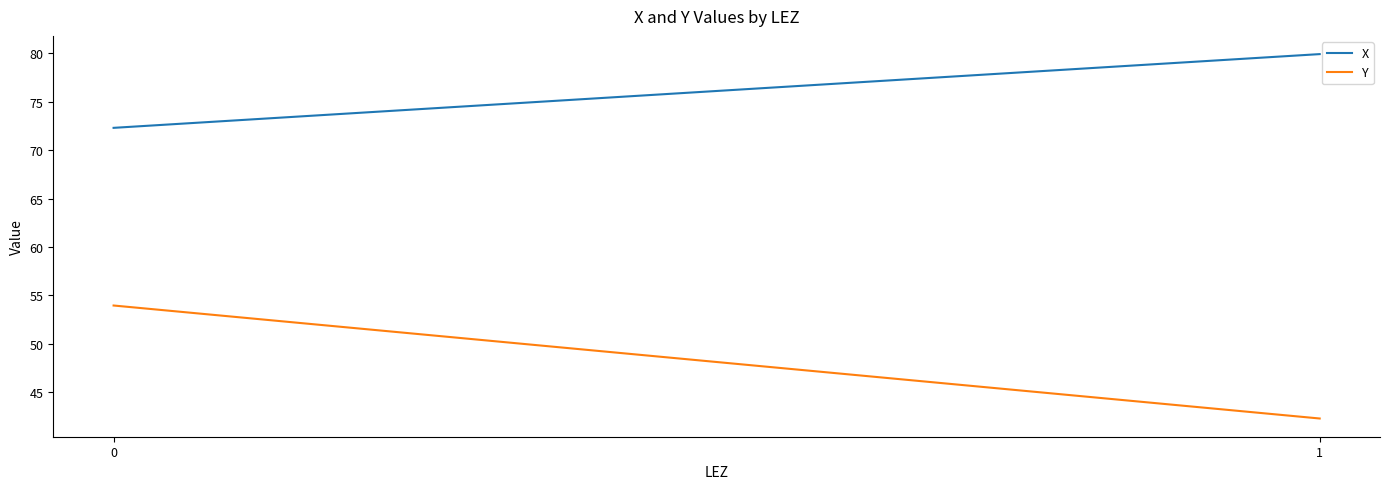

What value does the X series have at 1?

79.9